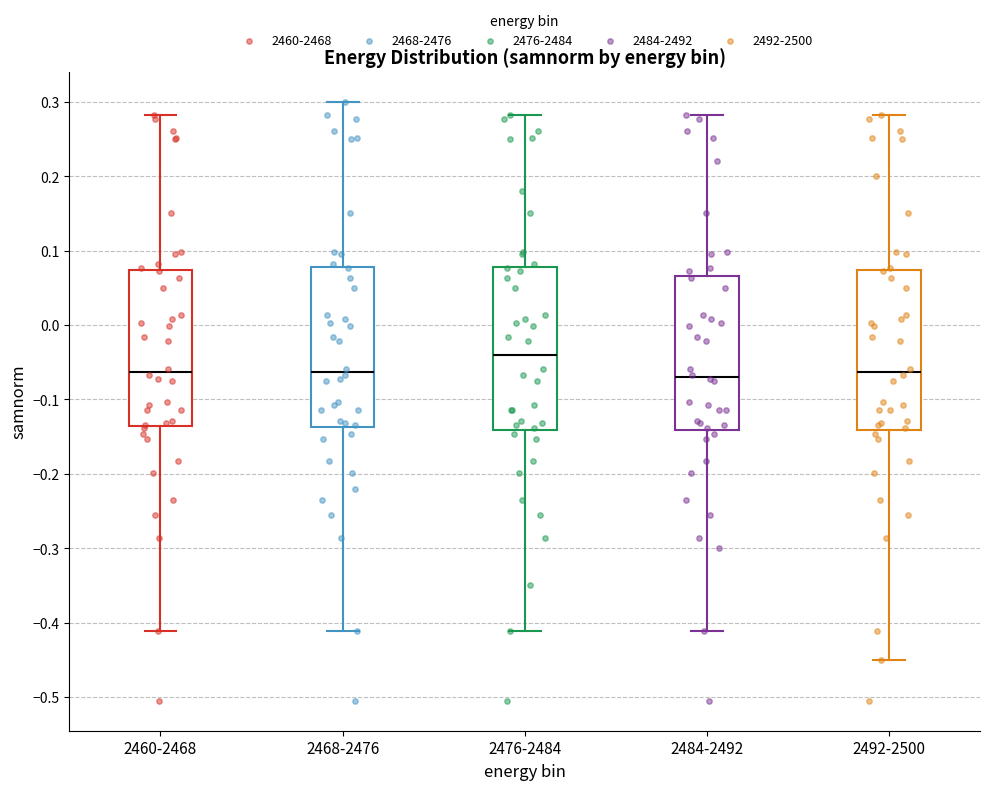

Where is the upper edge of the box for 2460-2468 on the y-axis? The values are not printed on the chart, so give them approximately, as read against the axis.

0.07